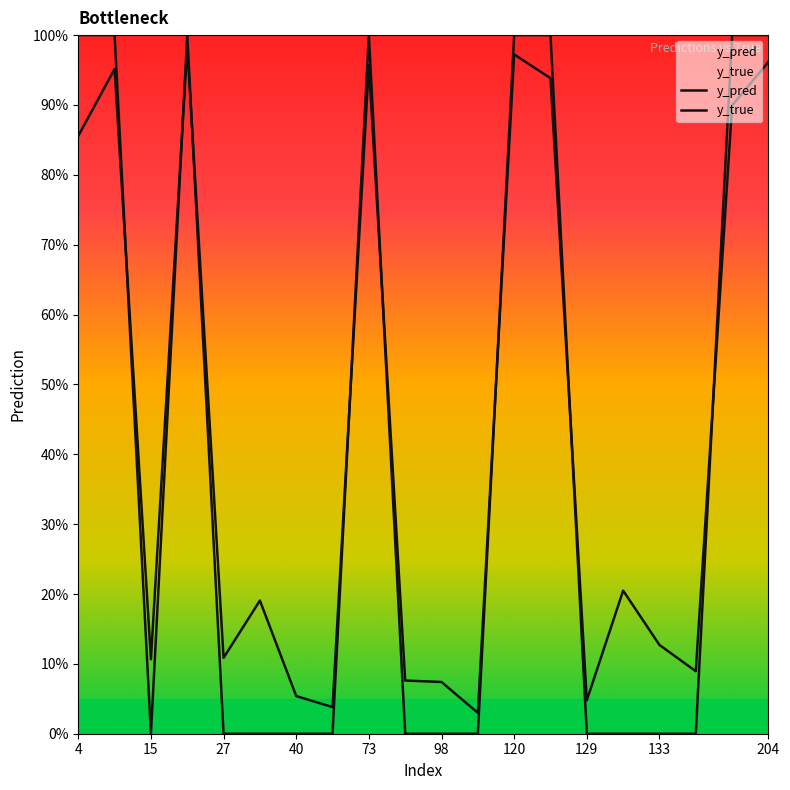

How many times do y_true and y_pred cross each other?

8